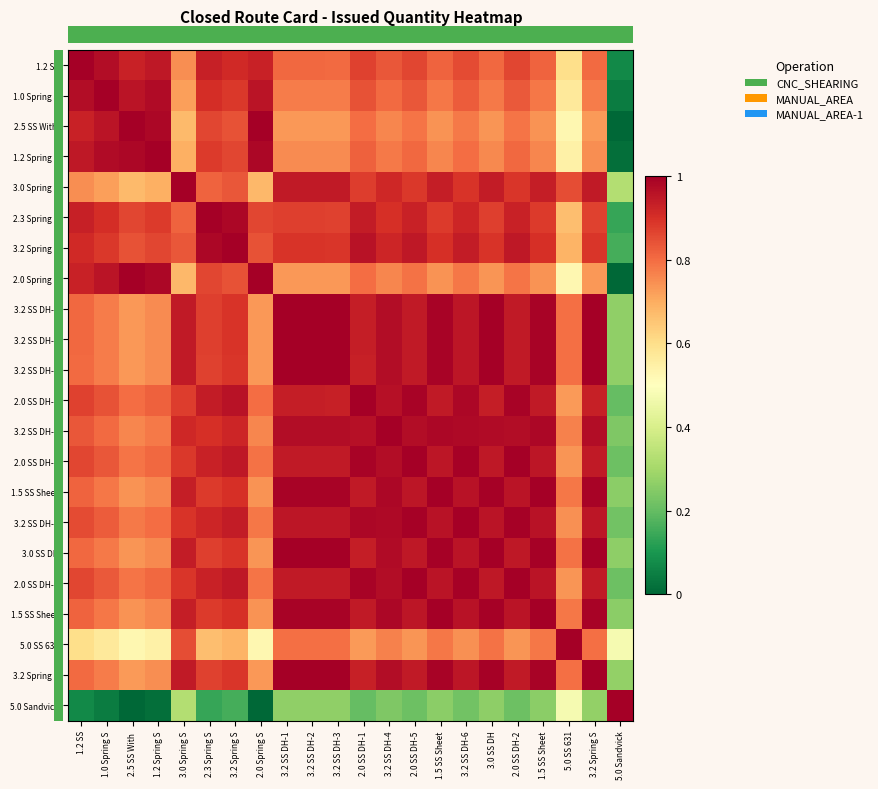

At which category is the sum across all series the highest?

3.2 SS DH-4